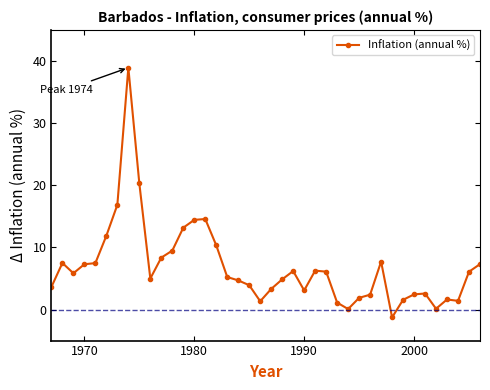

Count the number of data series in this chart.

1